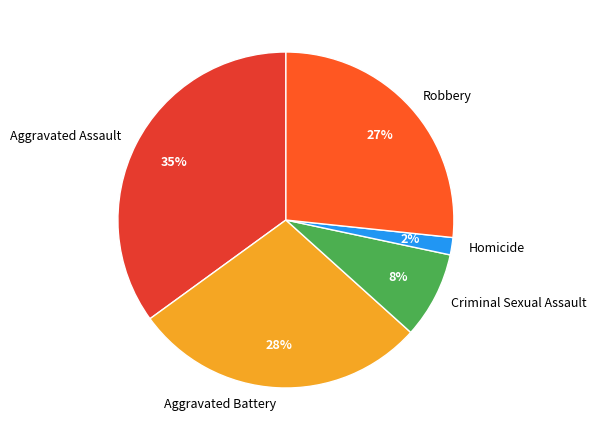

How many segments does this pie chart have?

5